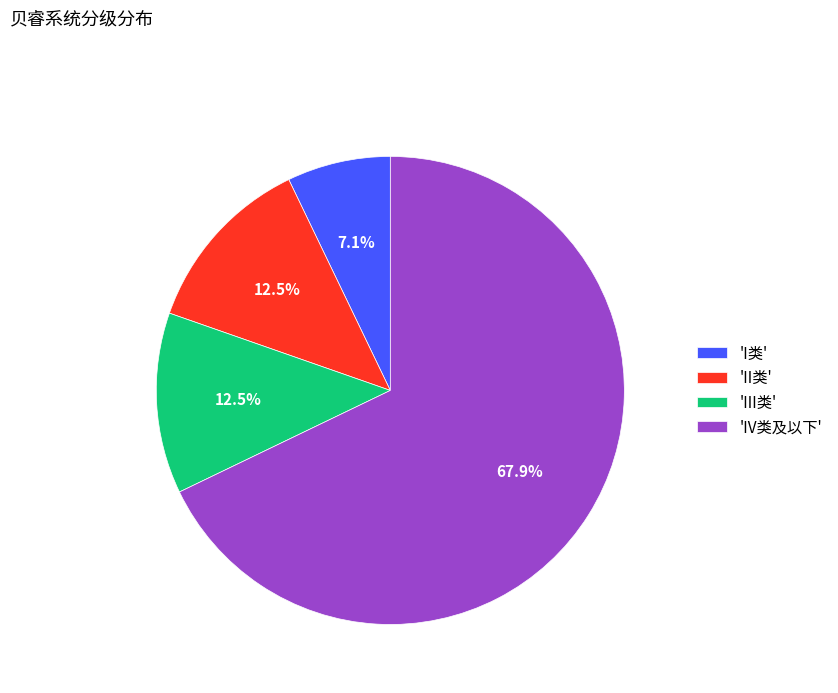

Which category has the smallest portion of the pie?

'I类'